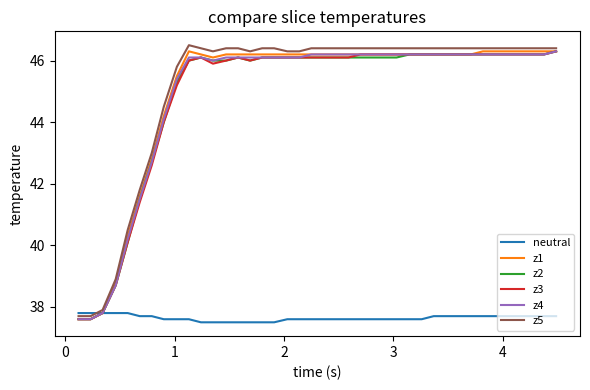

What is the maximum value shown in the chart?

46.5